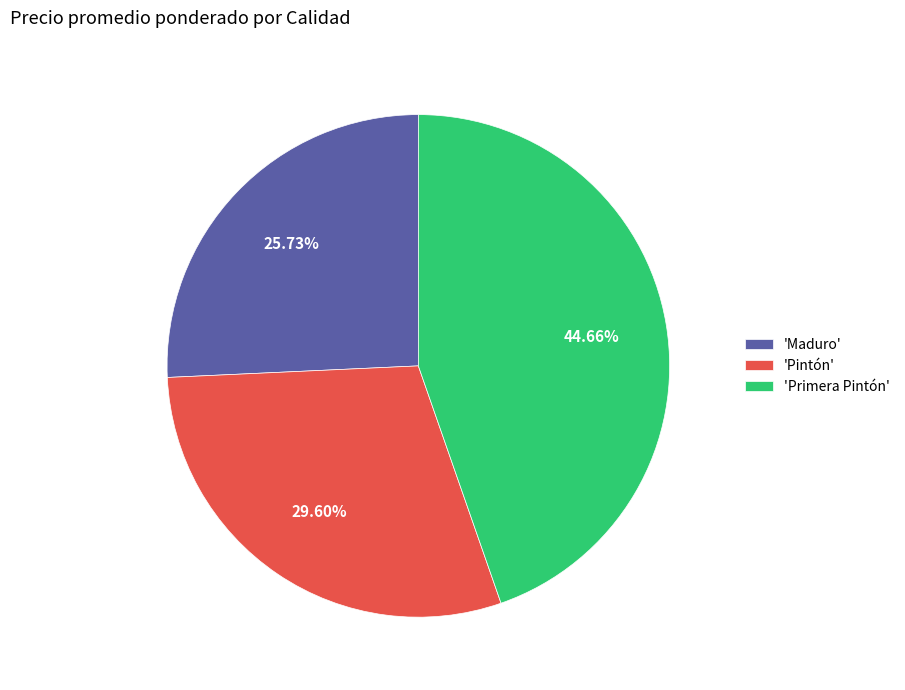

Which slice is the largest?

'Primera Pintón'